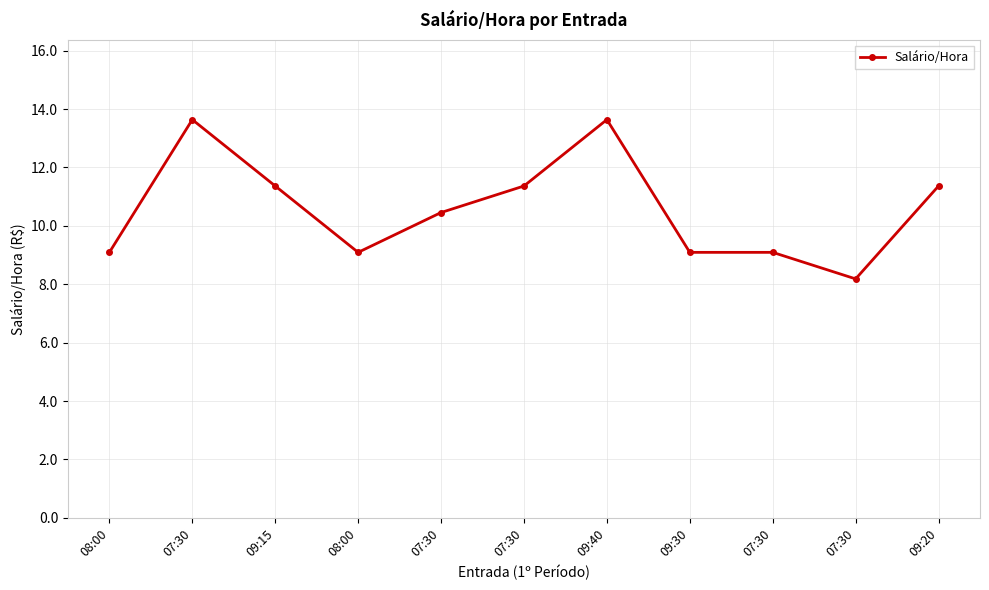

How many values are below 10?

5